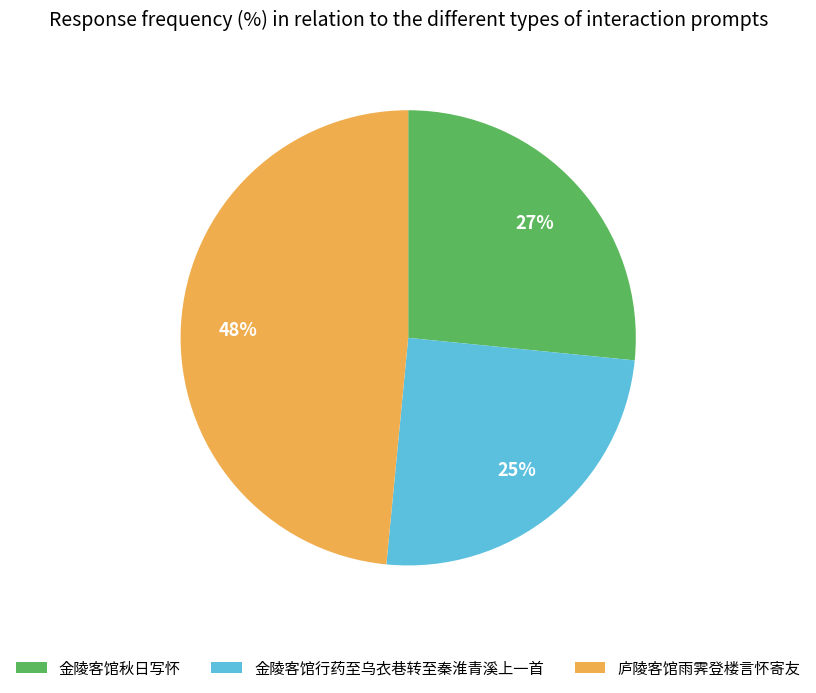

To the nearest percent, what percentage of the pie is 庐陵客馆雨霁登楼言怀寄友?

48%